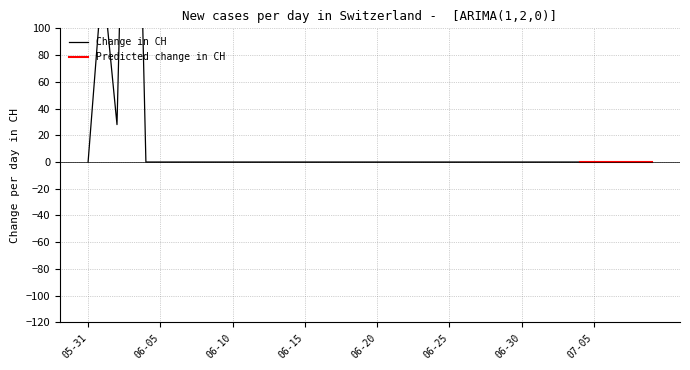

Which category has the highest value across all series?

2020-06-03